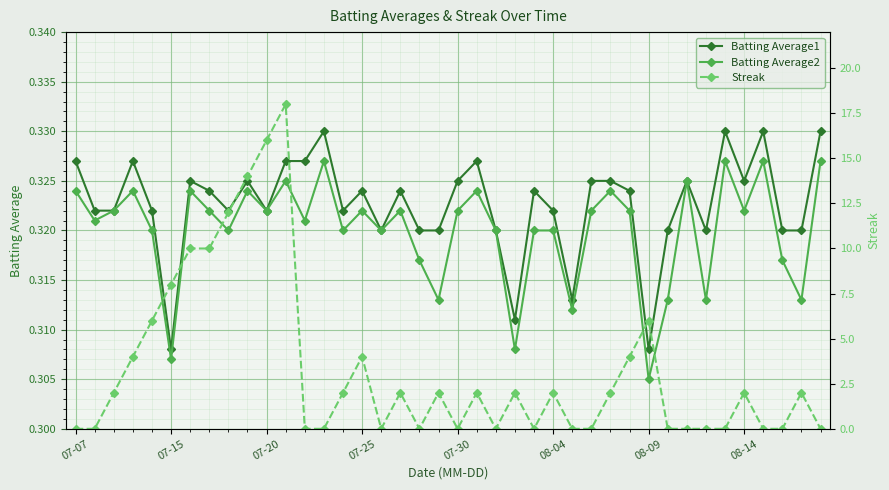

Is it true that Streak equals 1.1 at 17?

False